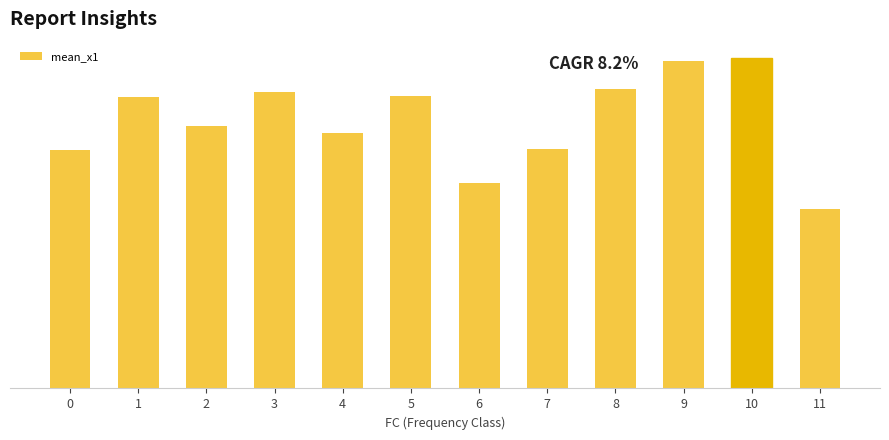

What is the difference between the second highest and second lowest values?

2.6